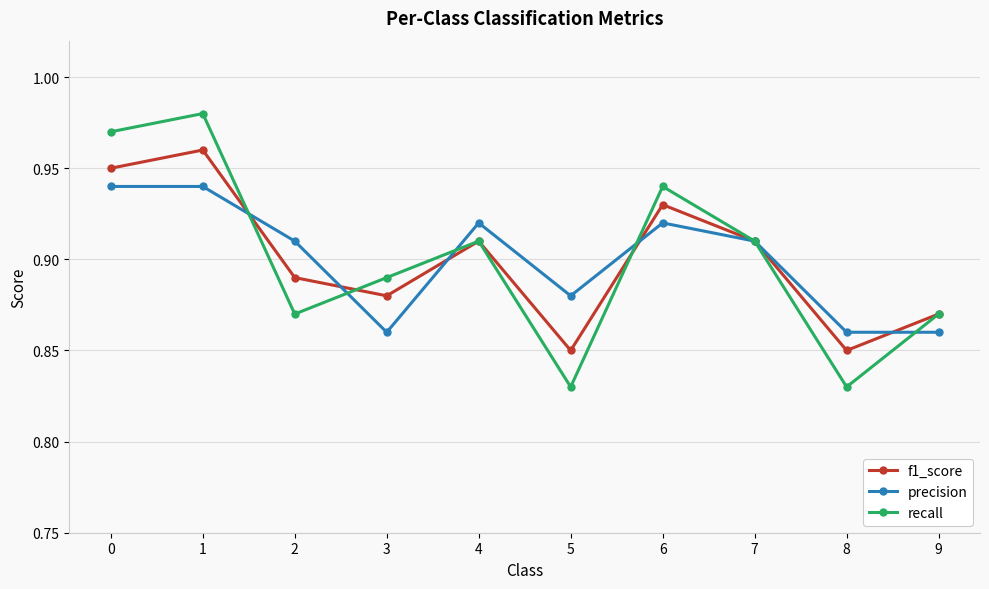

Which series has the widest spread of values?

recall